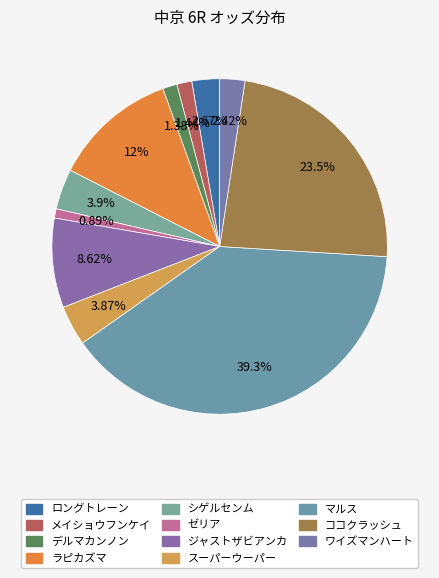

Which slice is the smallest?

ゼリア